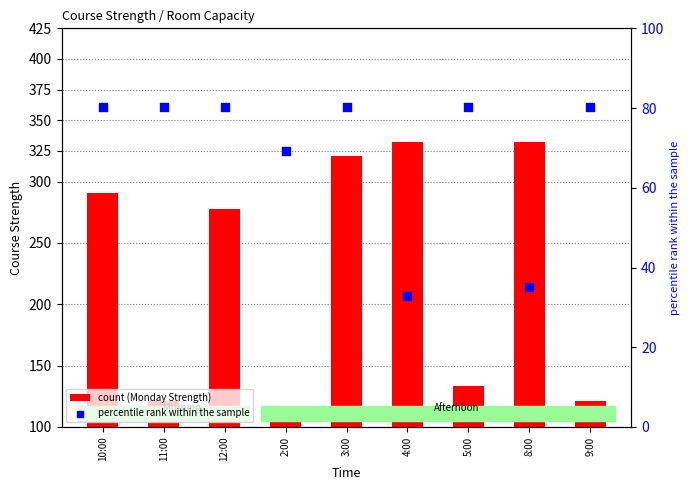

Which series has the widest spread of Y values?

Monday_Course Strength